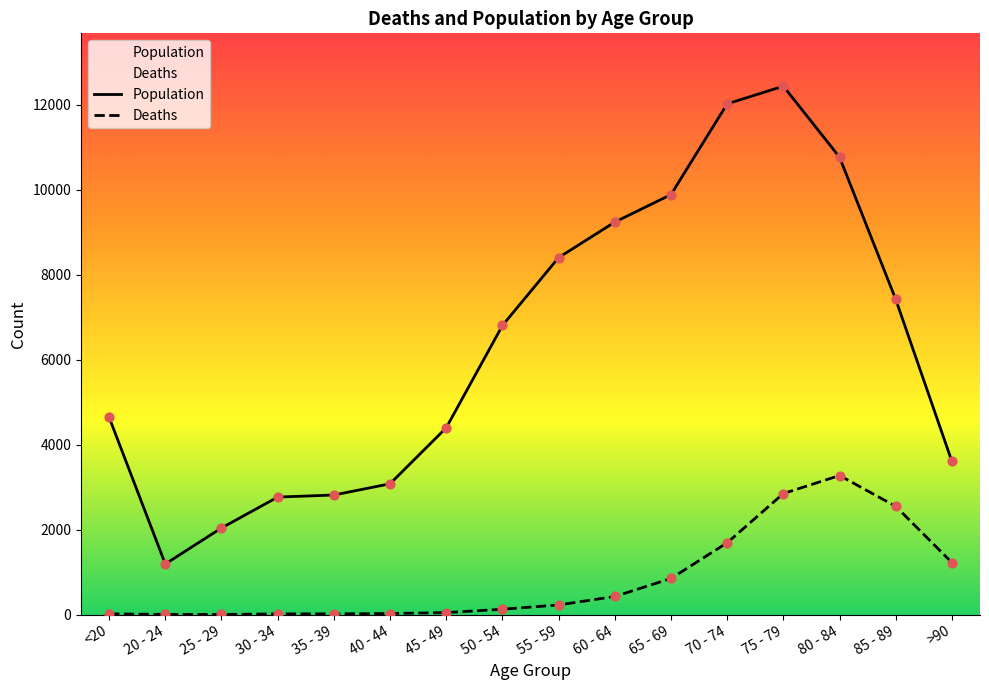

What are all the series names shown in the legend?

Population, Deaths